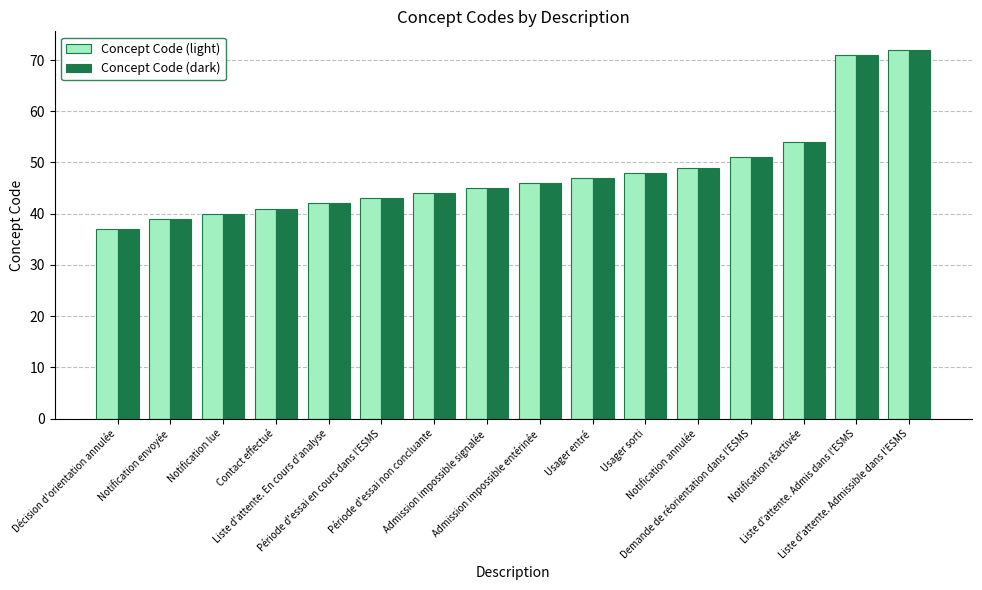

The value of Concept Code (dark) at Décision d'orientation annulée is 21. True or false?

False